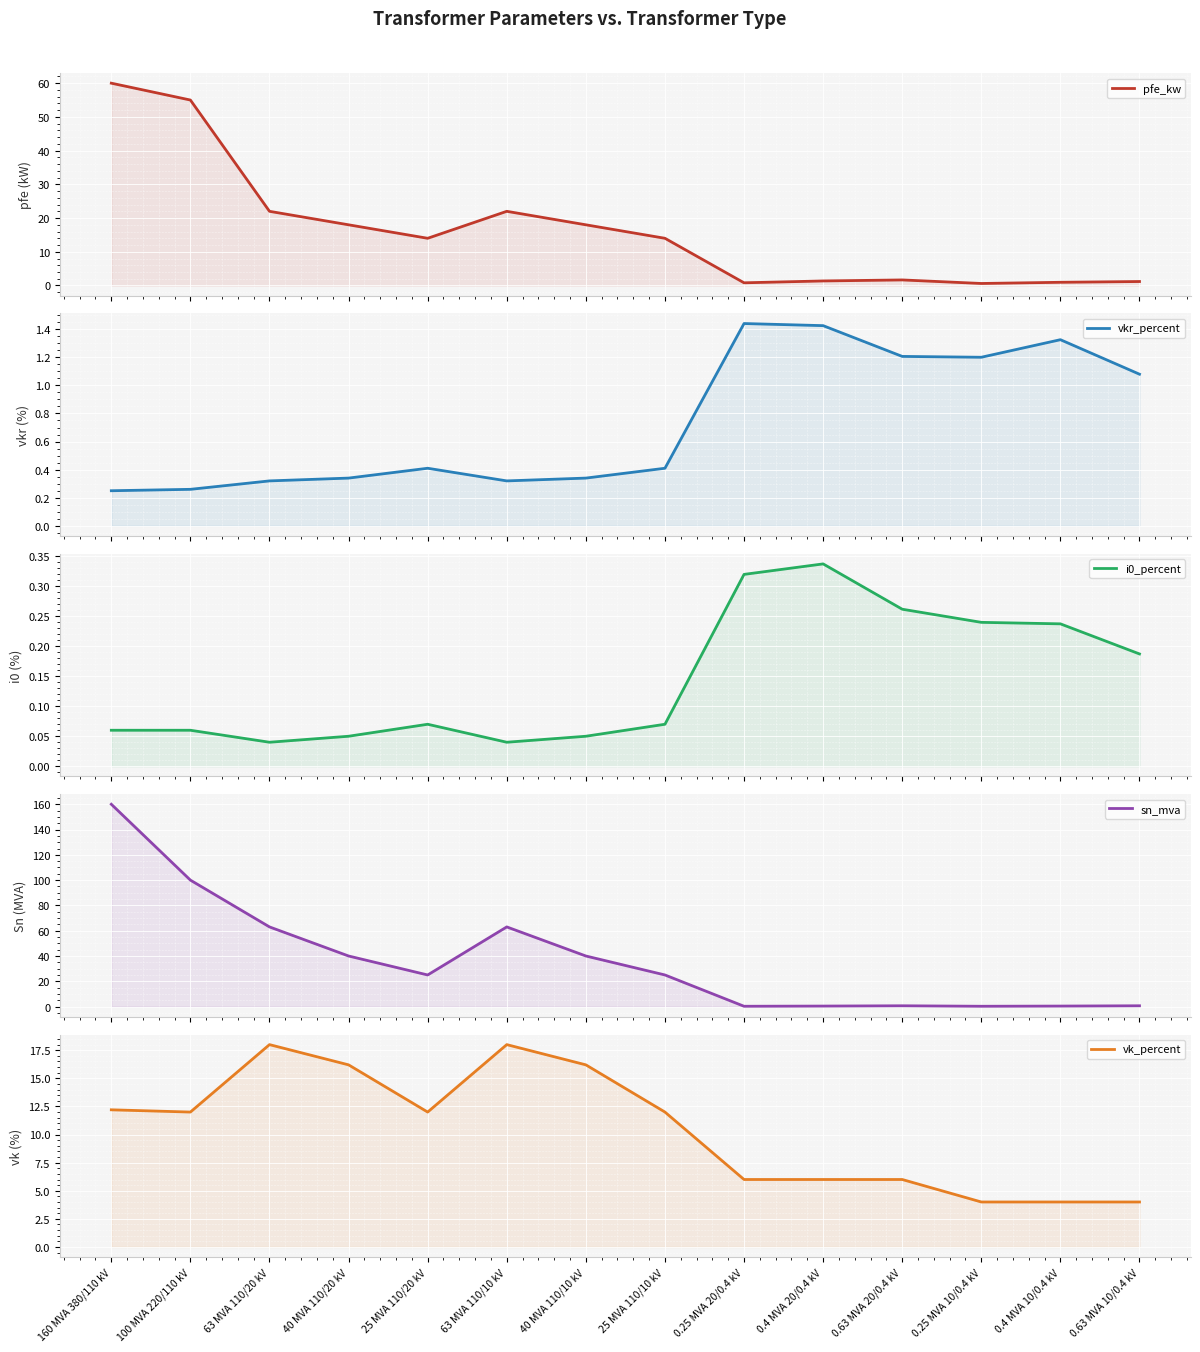

The vk_percent series shows 12.0 at 25 MVA 110/10 kV. True or false?

True